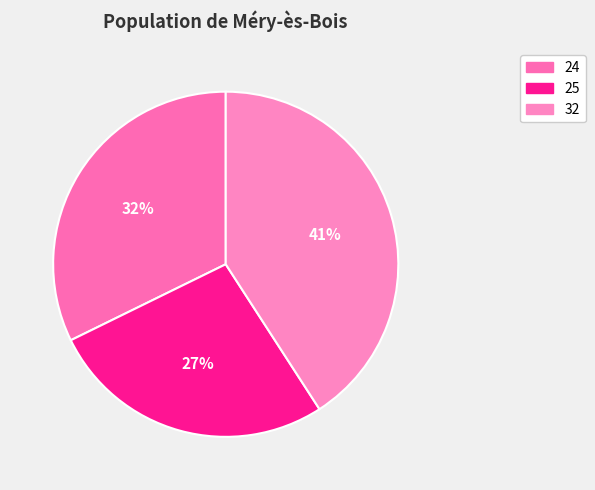

Rank the categories by value from lowest to highest.

25, 24, 32